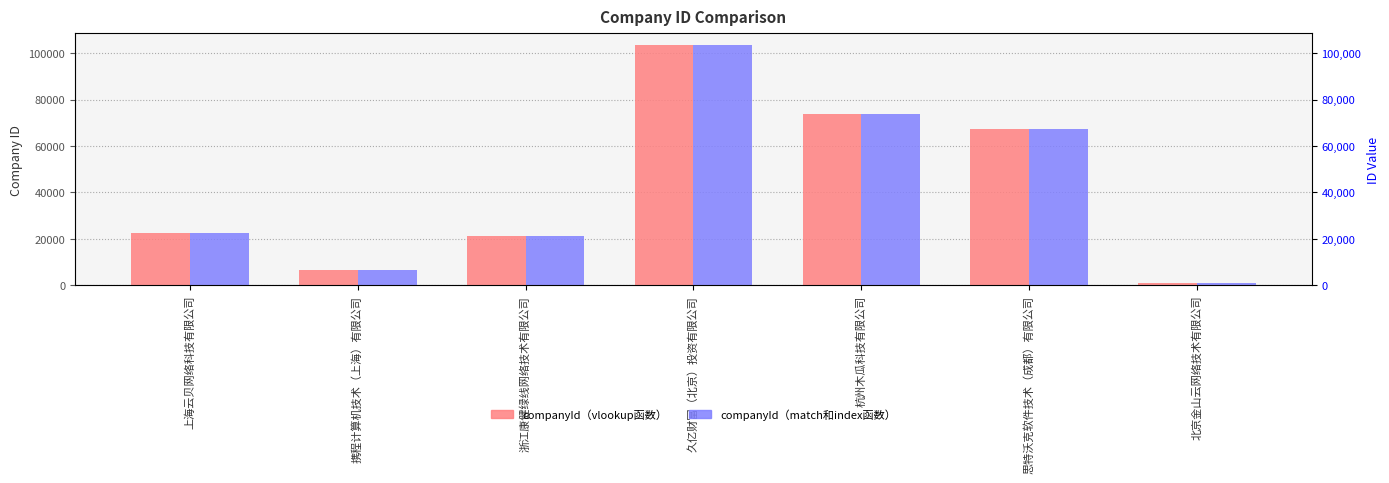

Reading left to right, extract all data points from this chart.

companyId（vlookup函数）: 22364	6636	21236	103417	73675	67300	956
companyId（match和index函数）: 22364	6636	21236	103417	73675	67300	956